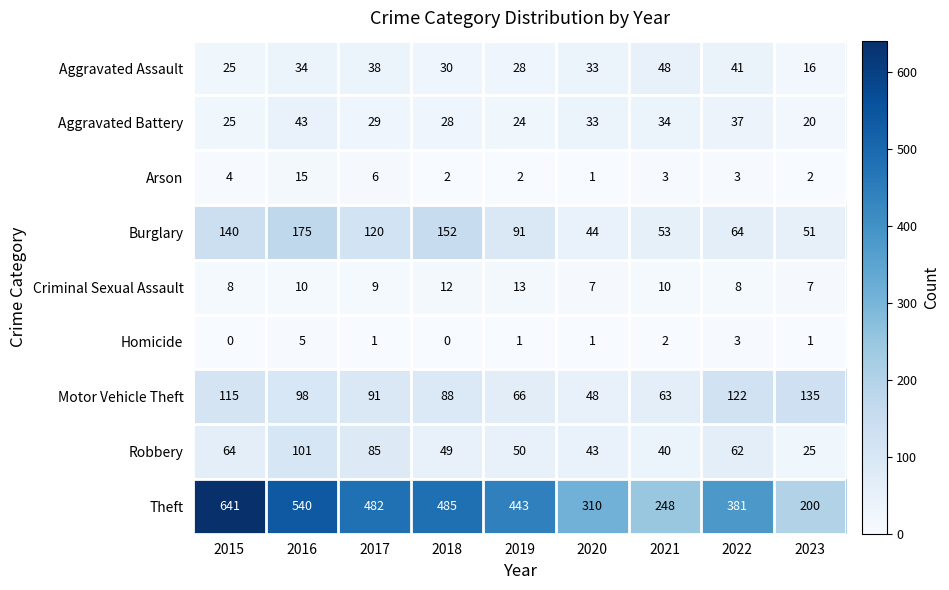

Which series has the widest spread of values?

Theft